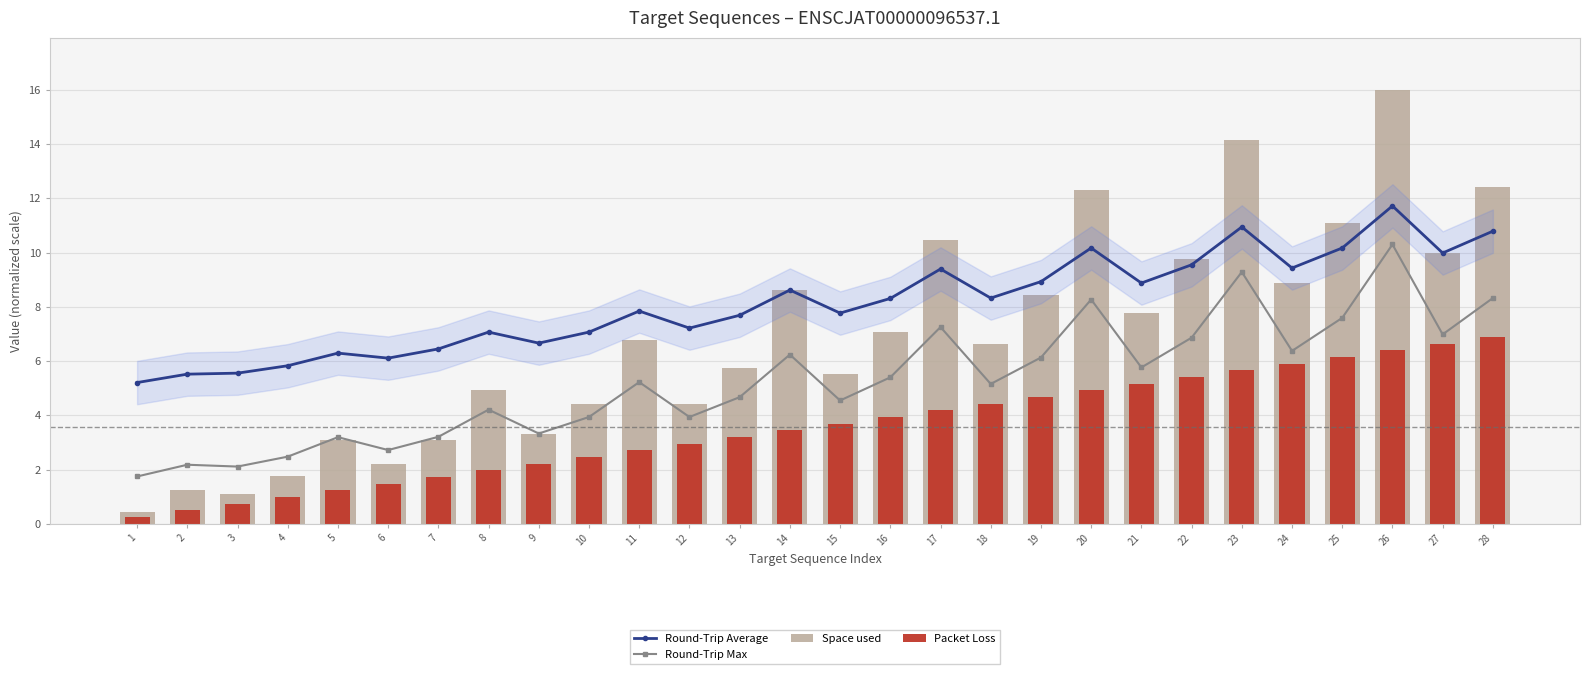

List the series in order of their peak value, highest first.

Space used, Round-Trip Average, Round-Trip Max, Packet Loss